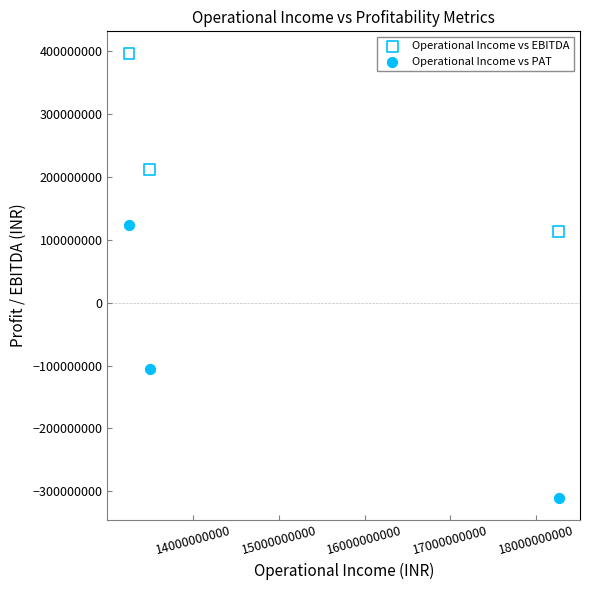

Which series contains the highest Y value?

Operational Income vs EBITDA